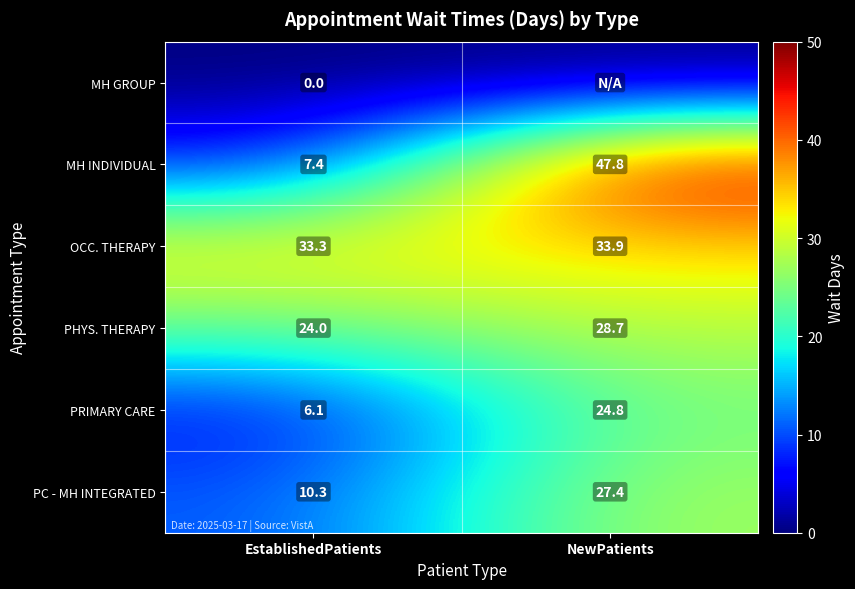

Which category has the highest value in the PC - MH INTEGRATED series?

NewPatients